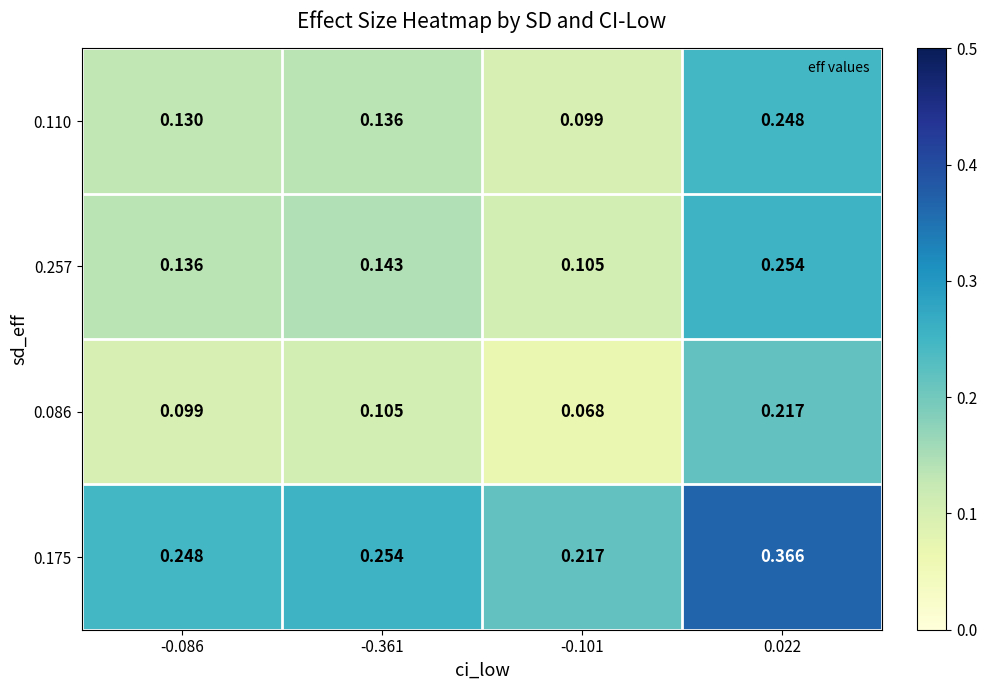

Is the value of 0.257 at 0.022 greater than the value of 0.086 at -0.086?

Yes